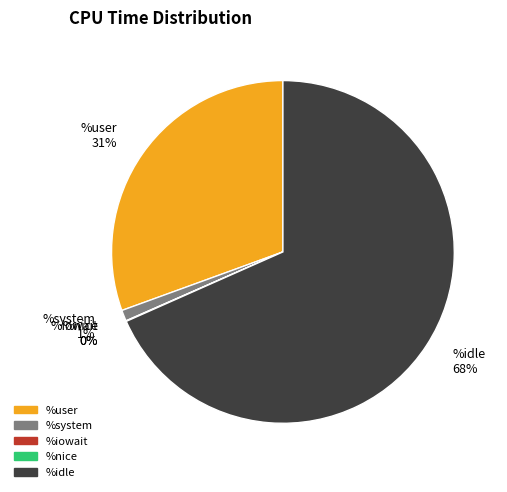

Is %idle 68% the majority of the pie?

Yes